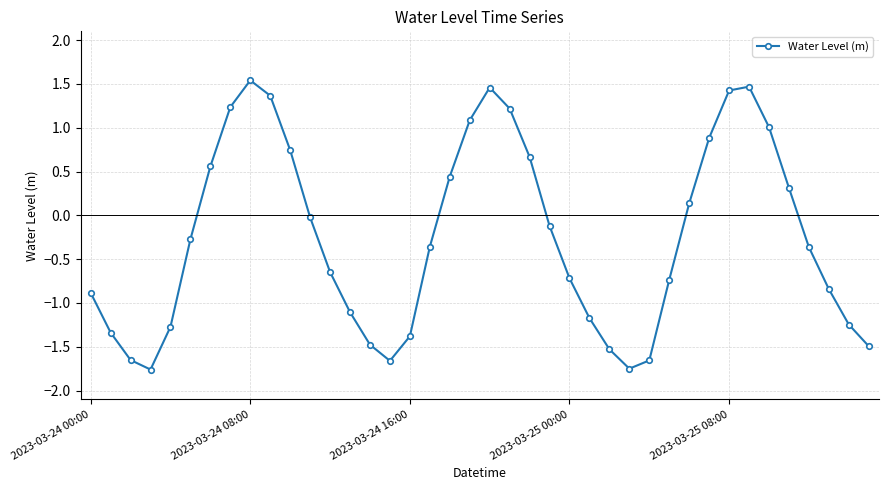

How many points are lower than both their immediate neighbors (excluding endpoints)?

3